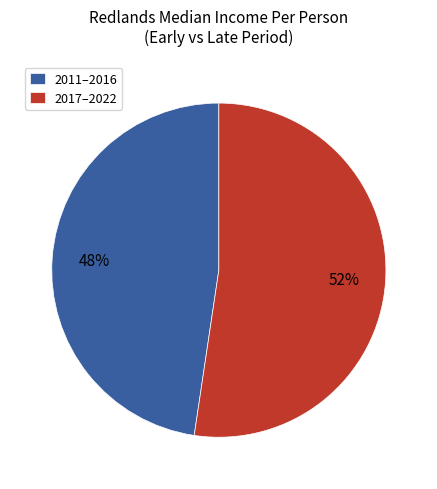

The 2017–2022 slice represents 52% of the pie. True or false?

True